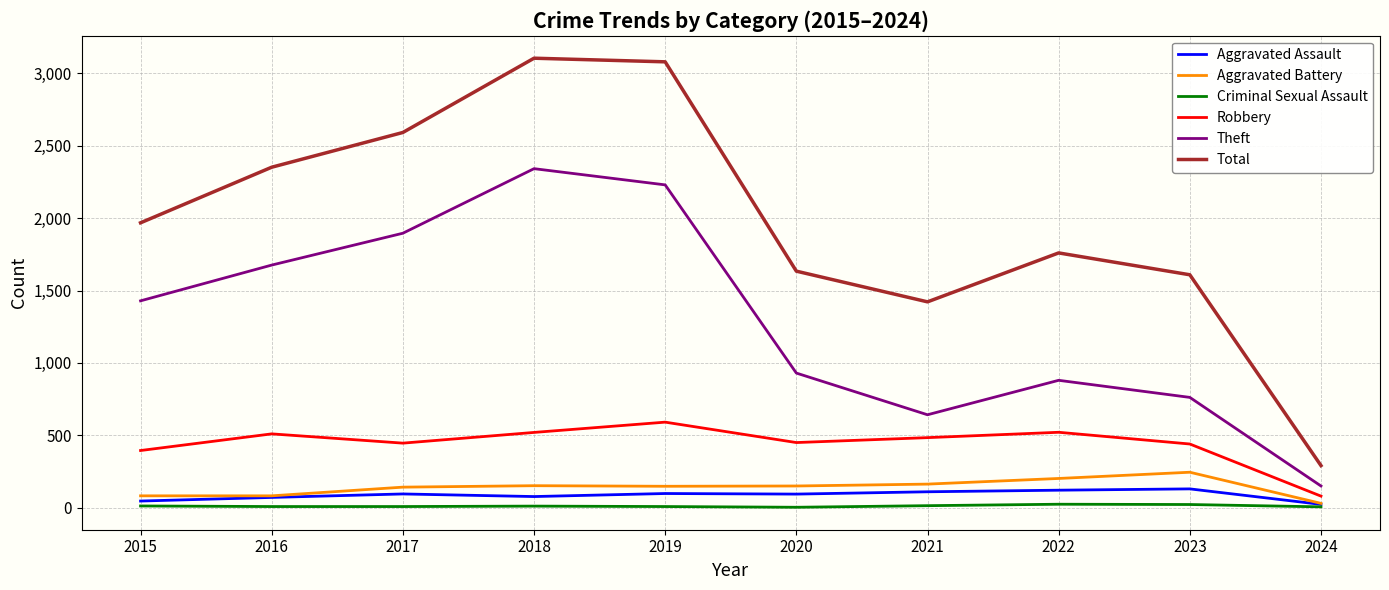

Which series has the largest range (max minus min)?

Total